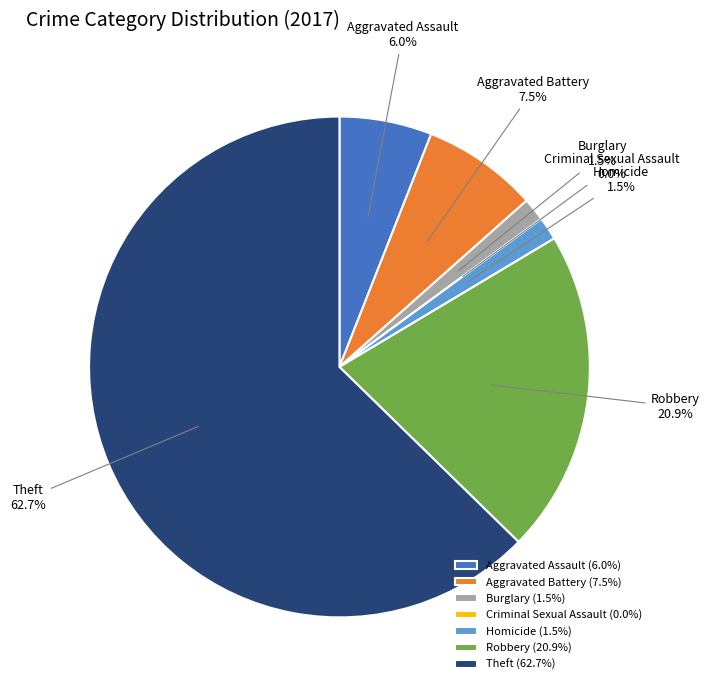

Approximately how many times larger is the value at Robbery compared to Burglary?

14.0